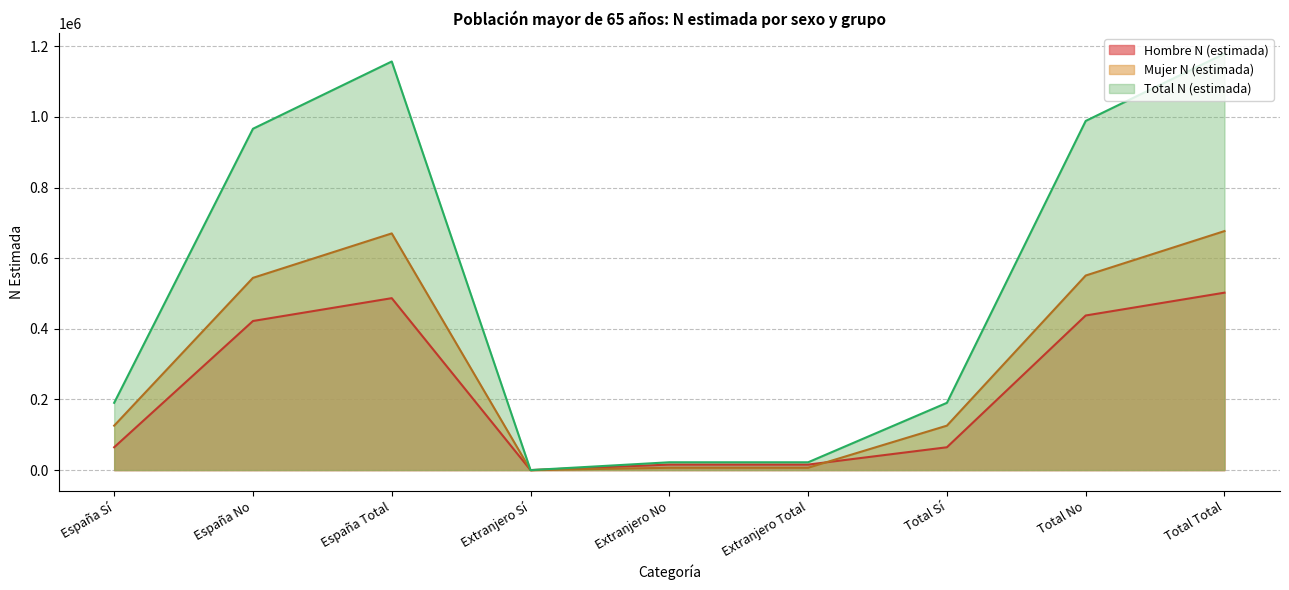

Rank the series at España Total from lowest to highest value.

Hombre N (estimada), Mujer N (estimada), Total N (estimada)